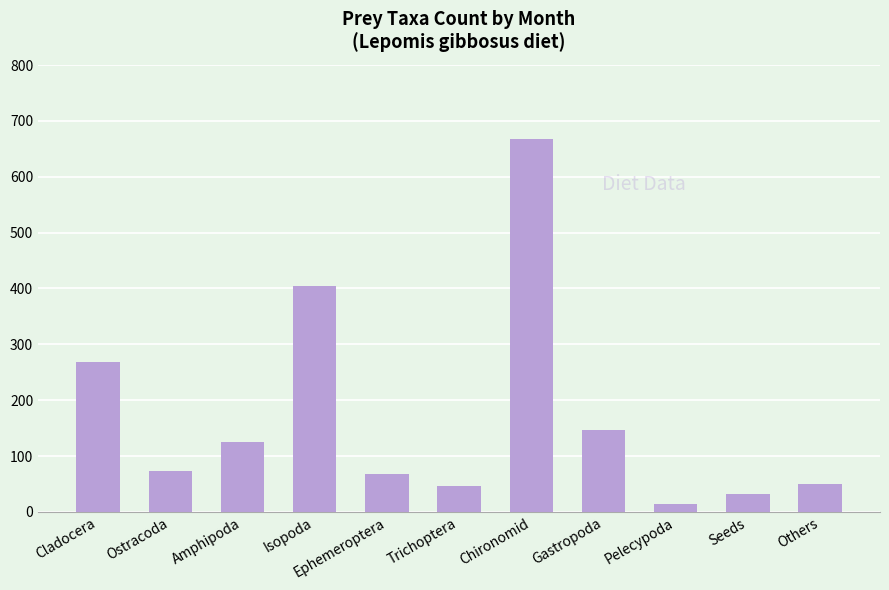

Between Chironomid and Ephemeroptera, which is larger?

Chironomid